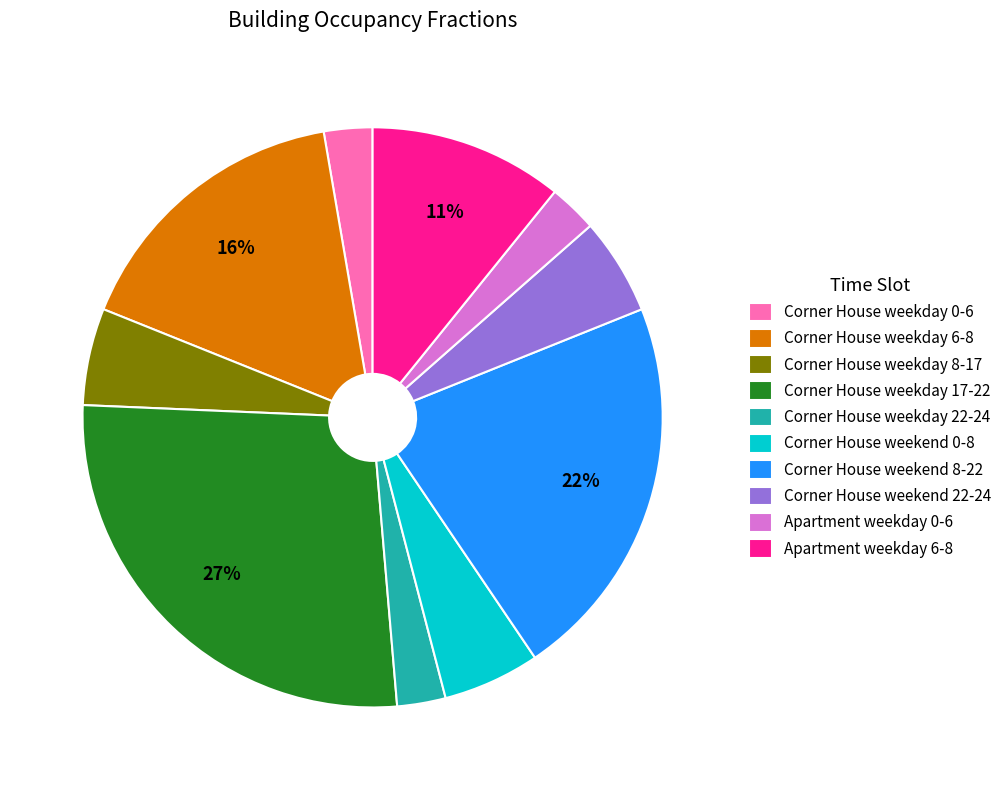

To the nearest percent, what percentage of the pie is Corner House weekend 0-8?

5%